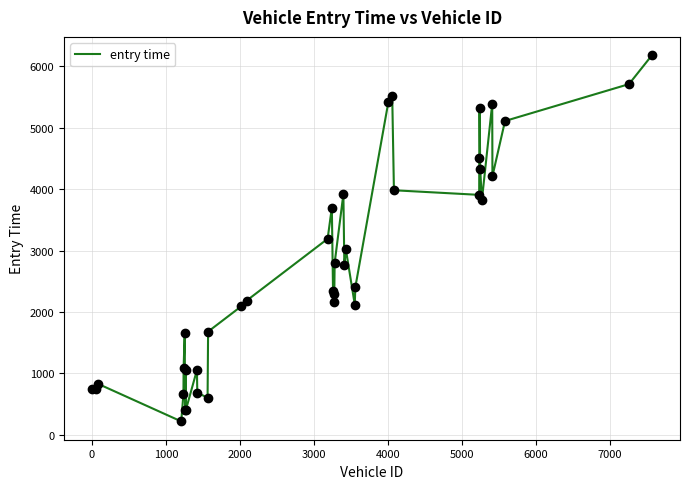

What is the difference between the maximum and minimum values?

5960.8